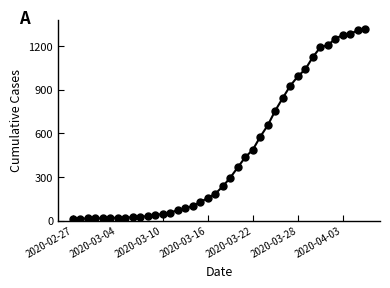

What is the sum of all values?

18687